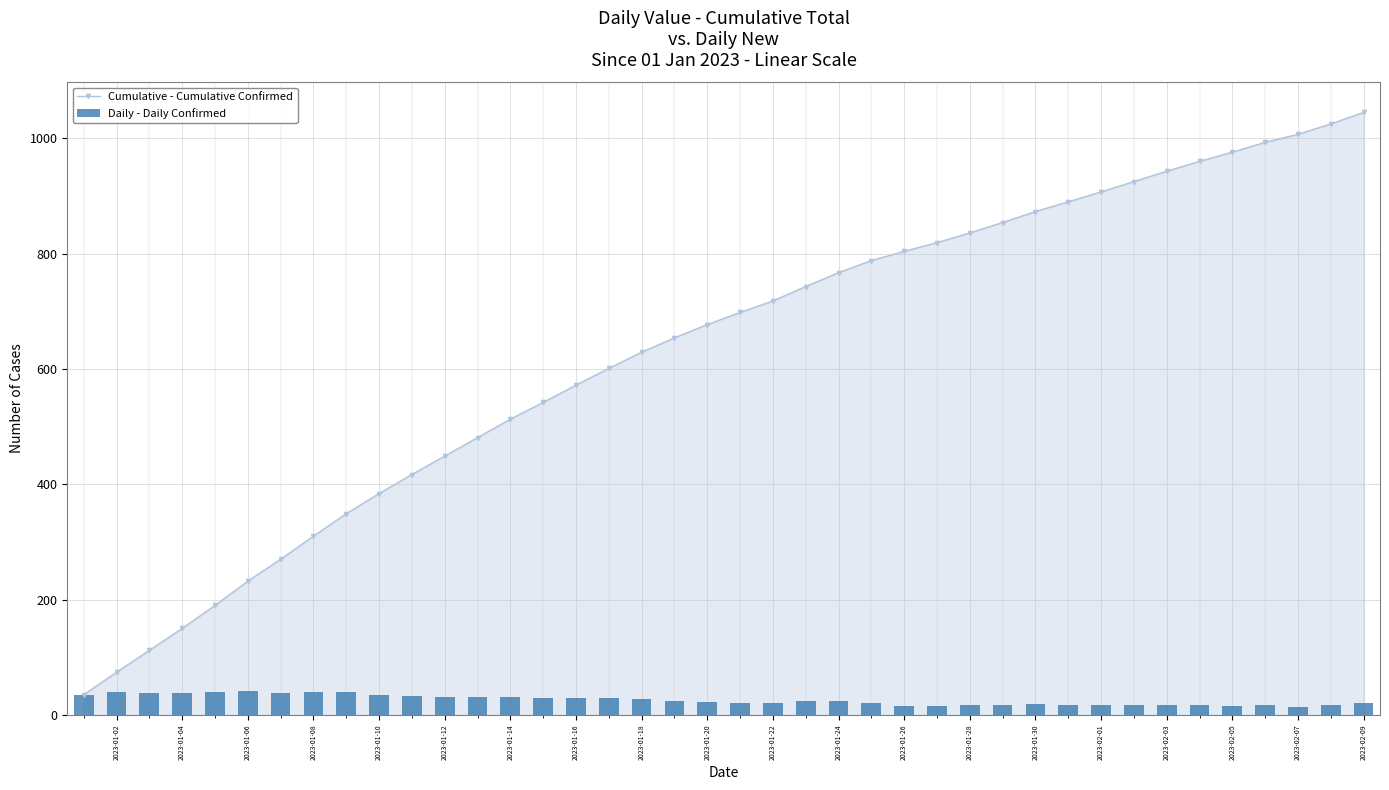

Reading left to right, what are all the values shown in this chart?

Cumulative - Cumulative Confirmed: 35	74	112	150	190	232	270	310	349	384	417	449	481	513	542	572	601	629	654	677	698	718	743	767	788	804	819	836	854	873	890	907	925	943	960	976	993	1007	1025	1045
Daily - Daily Confirmed: 35	39	38	38	40	42	38	40	39	35	33	32	32	32	29	30	29	28	25	23	21	20	25	24	21	16	15	17	18	19	17	17	18	18	17	16	17	14	18	20